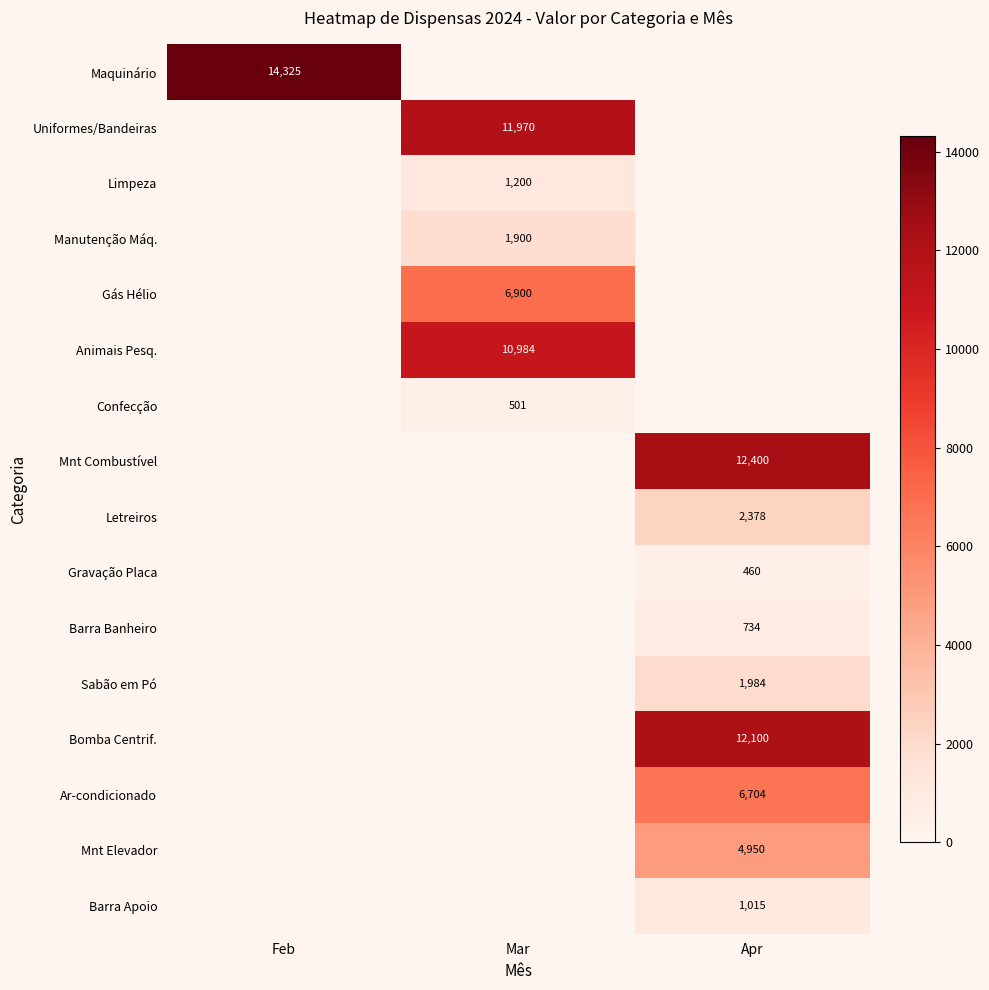

True or false: Gravação Placa has a value of 460 at Apr.

True